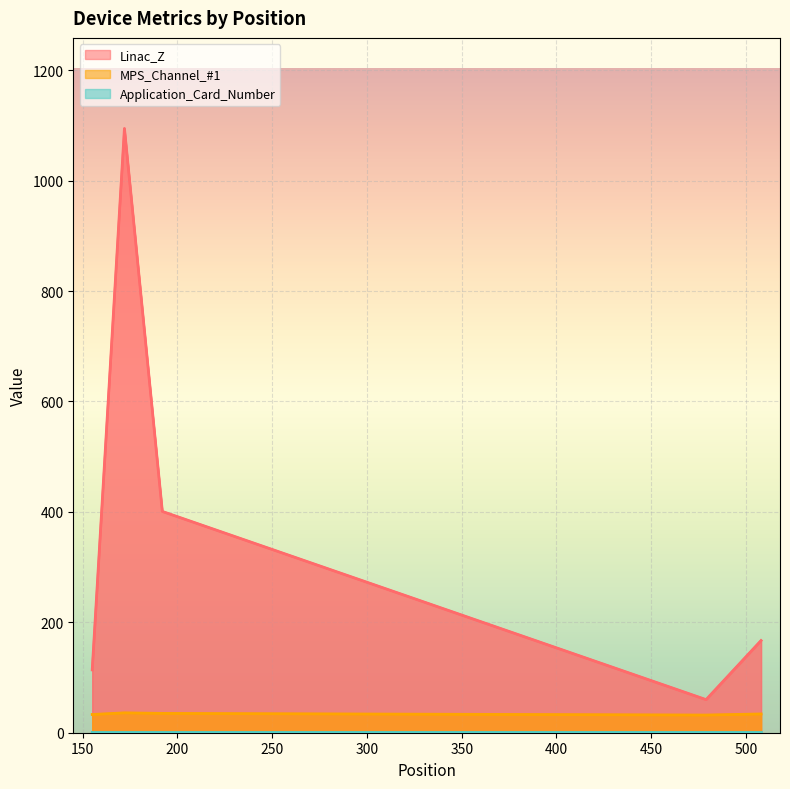

True or false: Application_Card_Number has a value of 1.0 at 508.

True